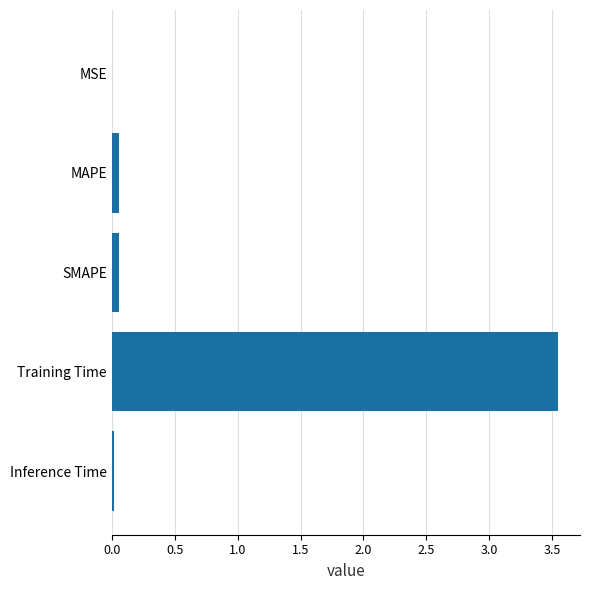

True or false: the data shows 0.0 at MSE.

True